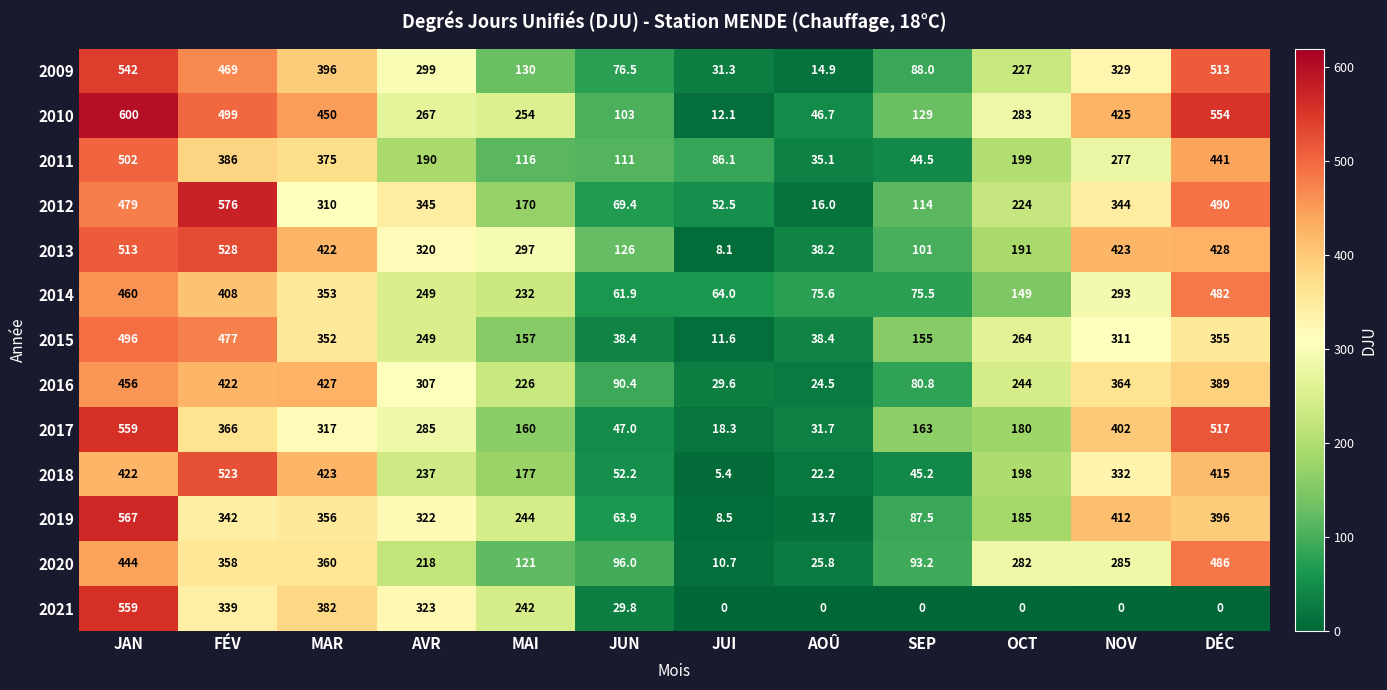

How many categories are shown in the chart?

12